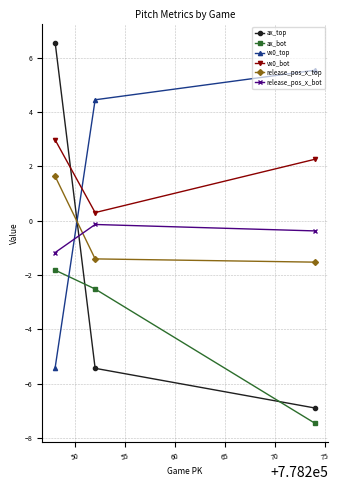

What is the maximum value shown in the chart?

6.6